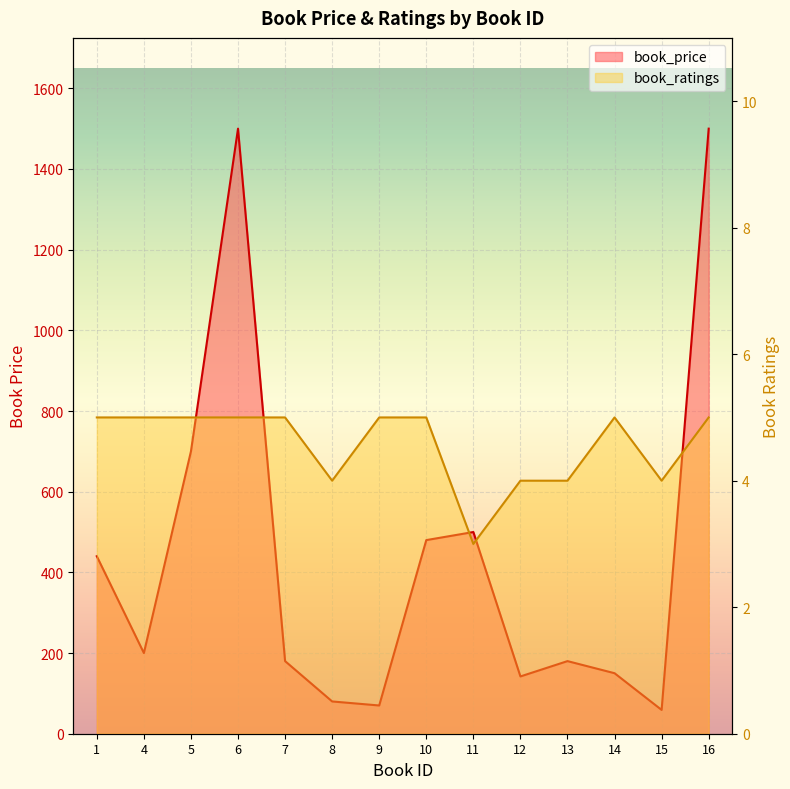

Rank the series at 8 from highest to lowest value.

book_price, book_ratings